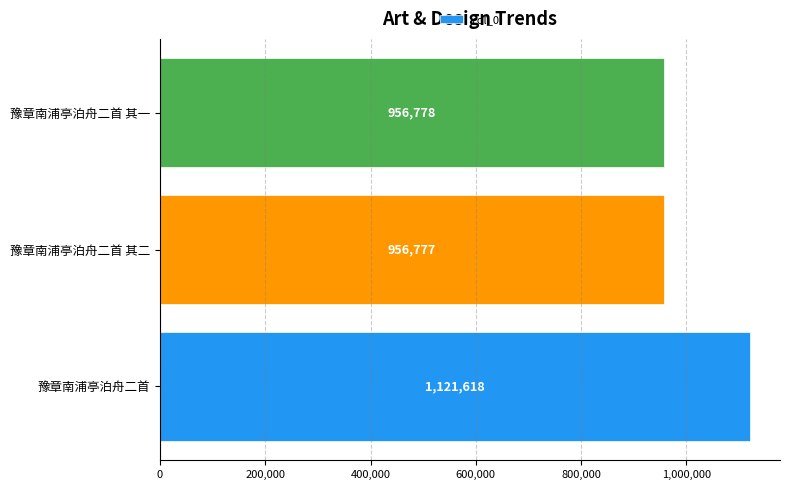

Reading bottom to top, transcribe all the data shown in this chart.

豫章南浦亭泊舟二首=1121618	豫章南浦亭泊舟二首 其二=956777	豫章南浦亭泊舟二首 其一=956778